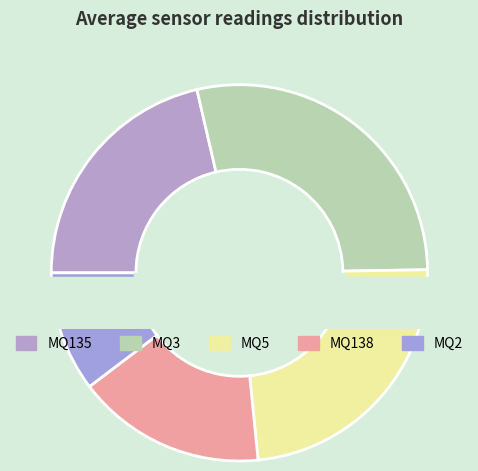

Does MQ135 represent more than half of the total?

No